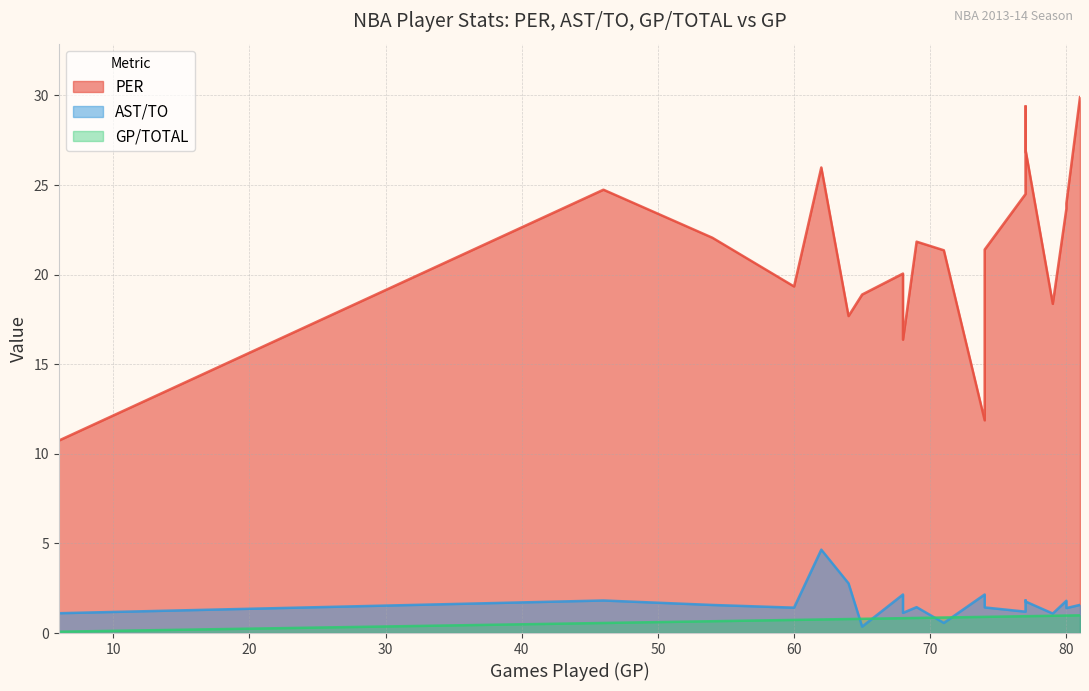

The AST/TO series shows 2.5 at Dwyane Wade. True or false?

False